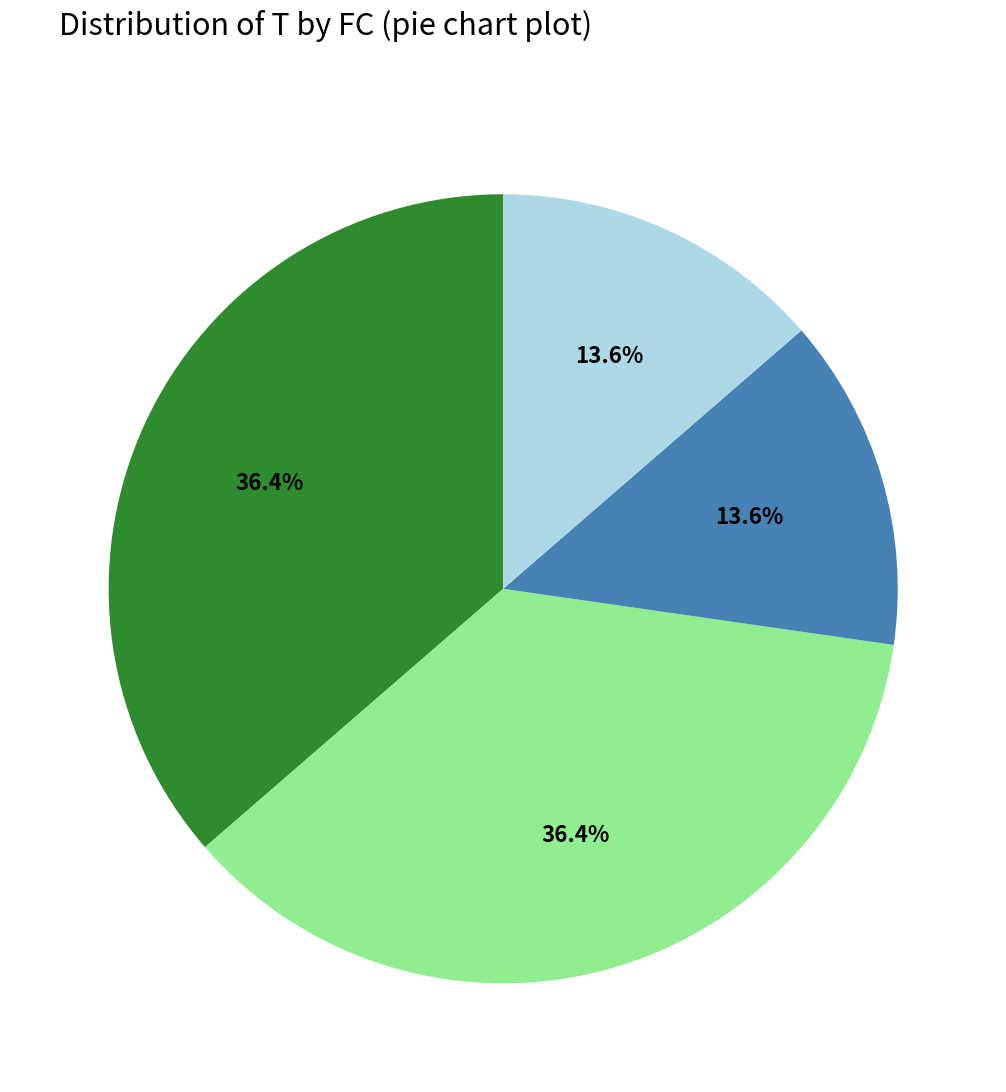

How many slices are in this pie chart?

4